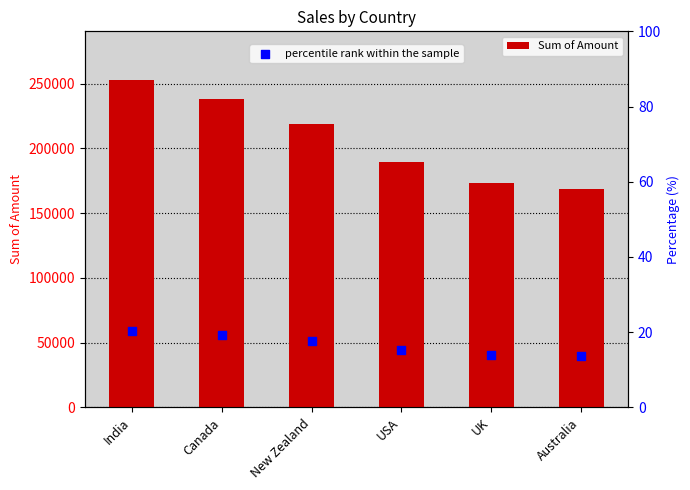

At which category is the sum across all series the highest?

India